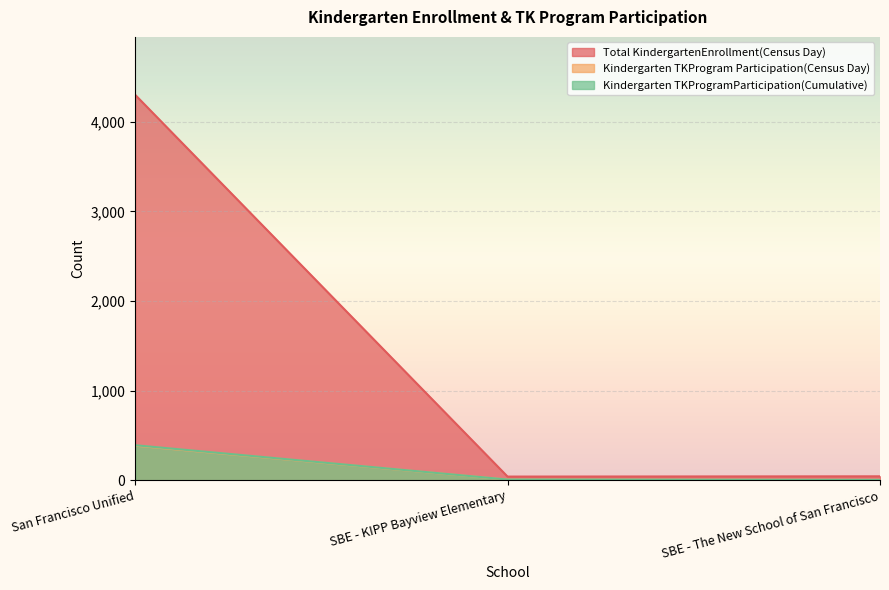

Read the Kindergarten TKProgram Participation(Census Day) value at SBE - The New School of San Francisco.

4